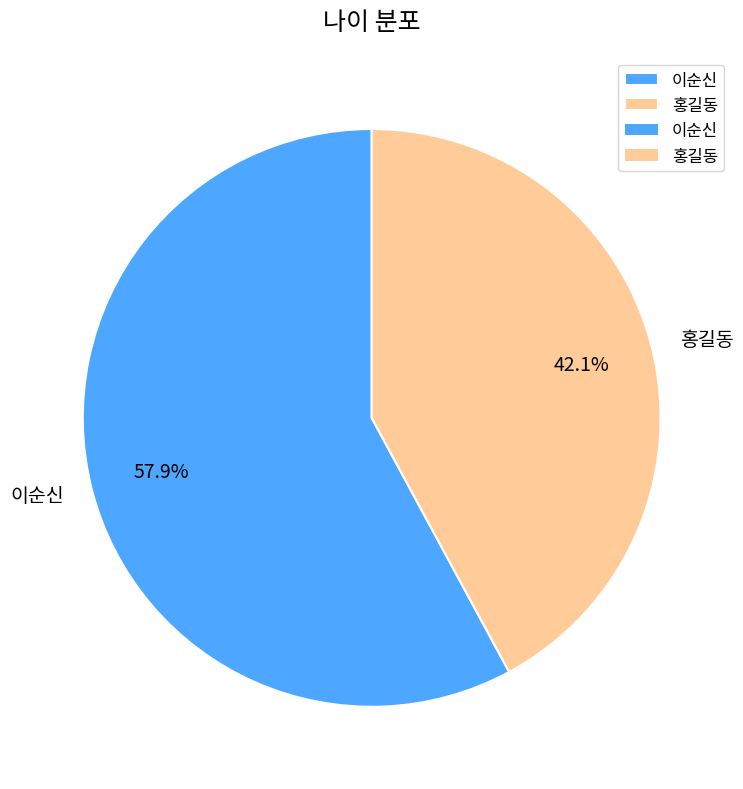

To the nearest percent, what is the average slice percentage?

50%